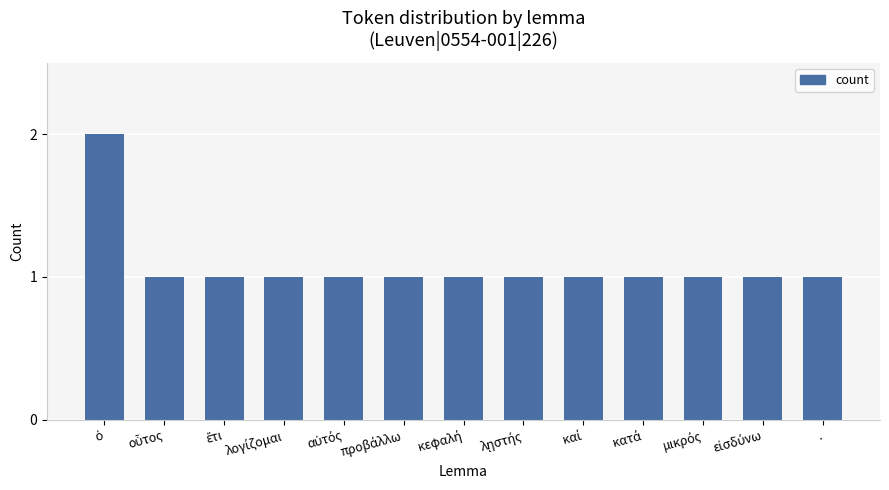

What is the label of the 1st bar from the right?

.